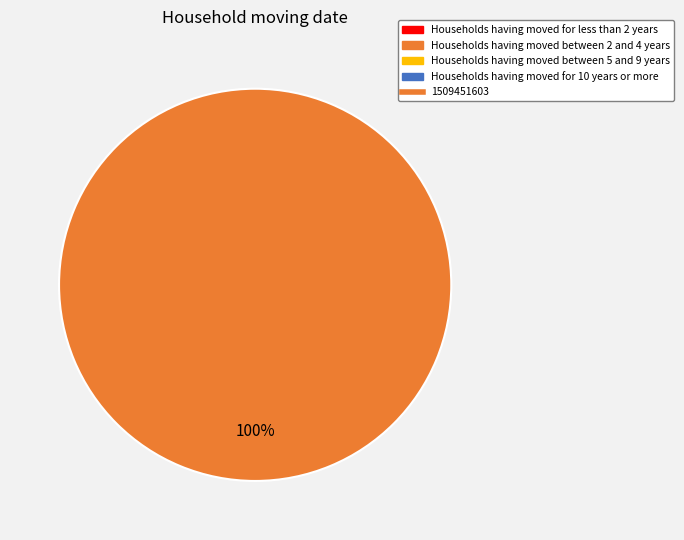

Is there a majority slice in this chart?

Yes